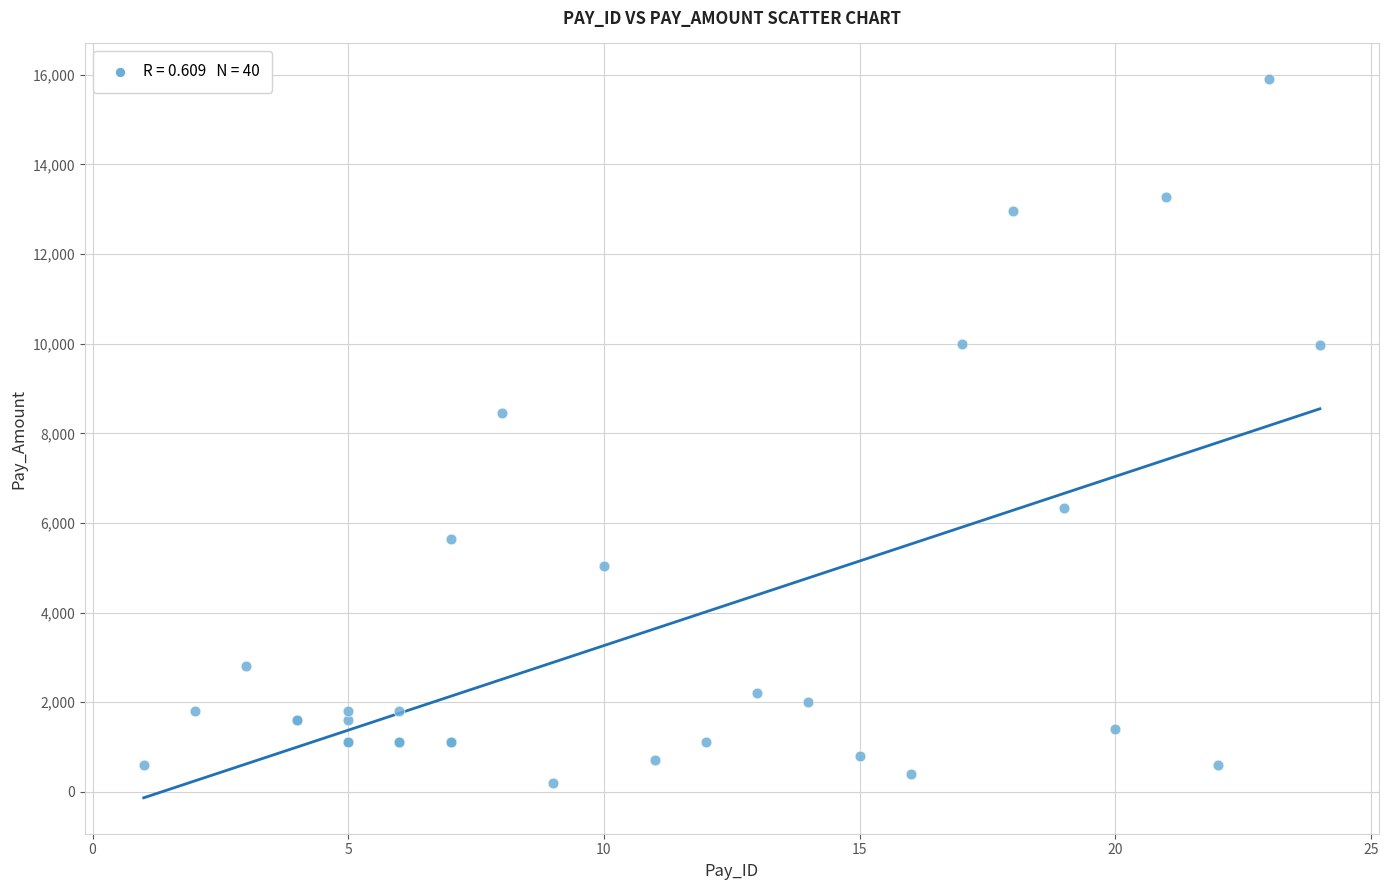

What Y value in the scatter plot is closest to 8048?

8450.7